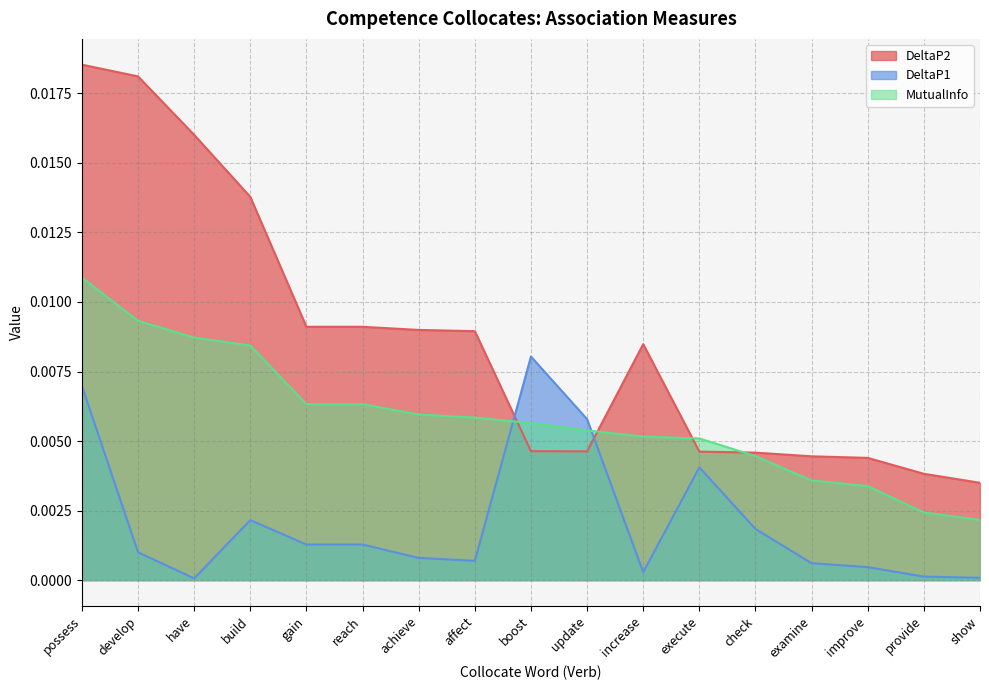

List the labels in order of MutualInfo value, smallest first.

show, provide, improve, examine, check, execute, increase, update, boost, affect, achieve, gain, reach, build, have, develop, possess